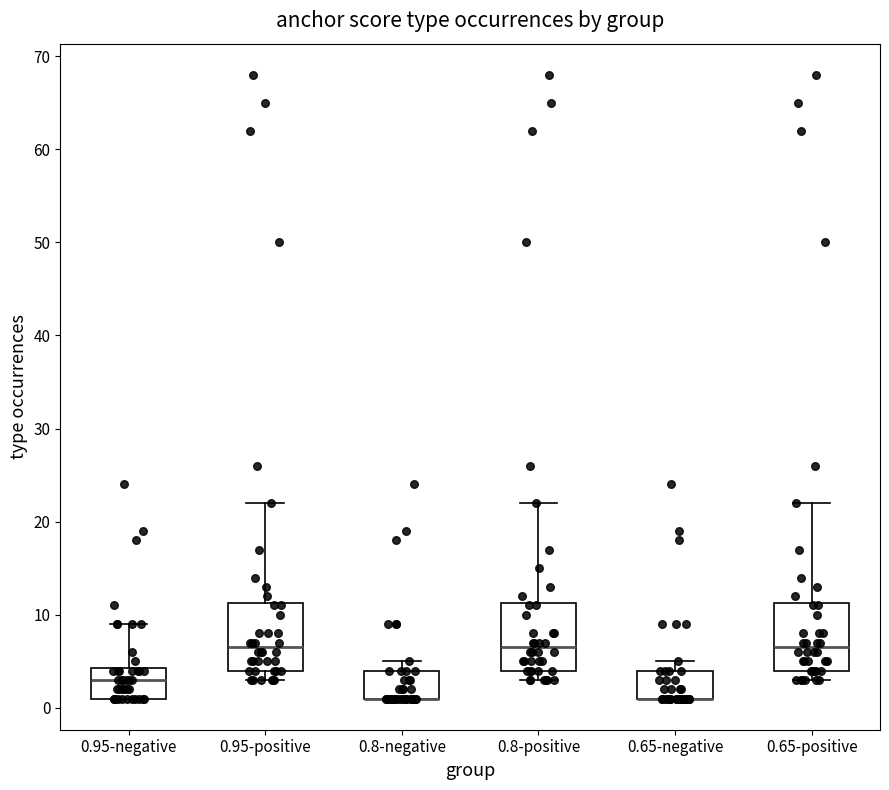

Reading left to right, transcribe this box plot: for each box, give where its median line is, the range the box spans, and where its two whiskers end, as read against the y-axis. The values are not printed on the chart, so give them approximately, as read against the axis.

0.95-negative: median 3, box 1 to 4, whiskers 1 to 9
0.95-positive: median 7, box 4 to 11, whiskers 3 to 22
0.8-negative: median 1 (drawn on the box's lower edge), box 1 to 4, whiskers 1 to 5
0.8-positive: median 7, box 4 to 11, whiskers 3 to 22
0.65-negative: median 1 (drawn on the box's lower edge), box 1 to 4, whiskers 1 to 5
0.65-positive: median 7, box 4 to 11, whiskers 3 to 22